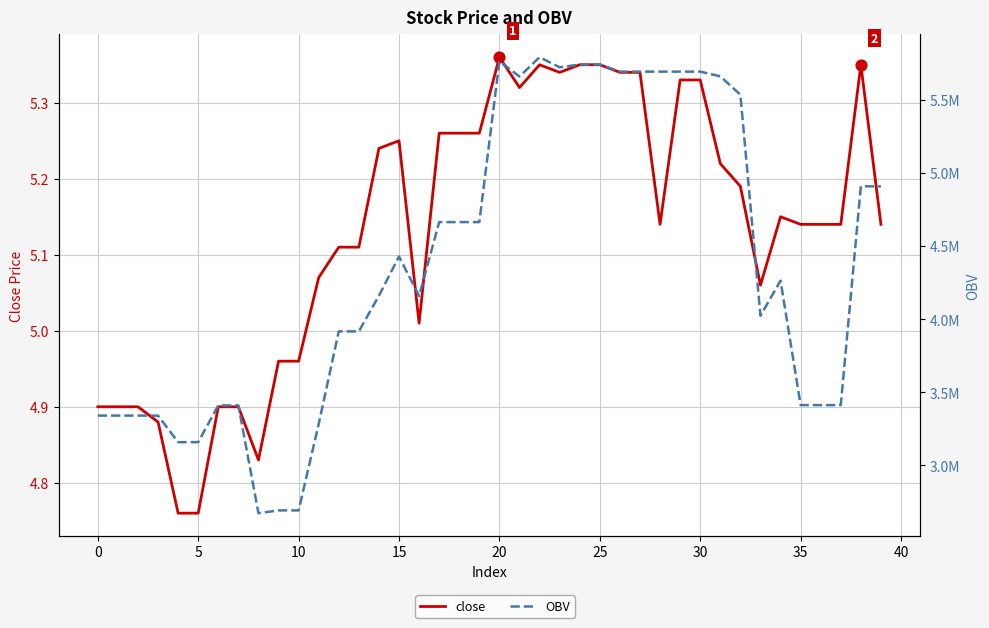

Is the value of OBV at 30 greater than the value of close at 19?

Yes